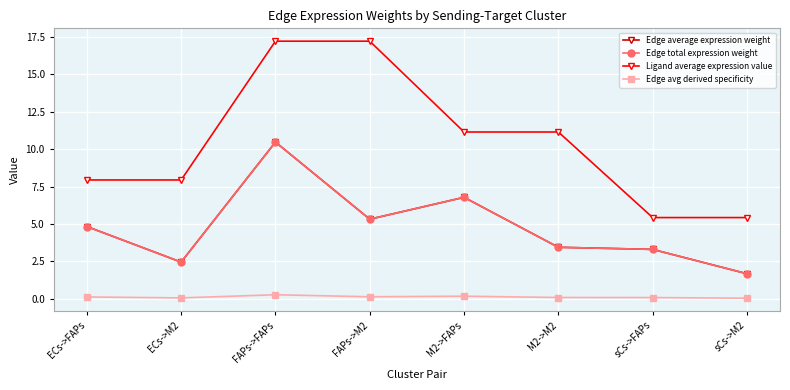

Does the chart have visible grid lines?

Yes